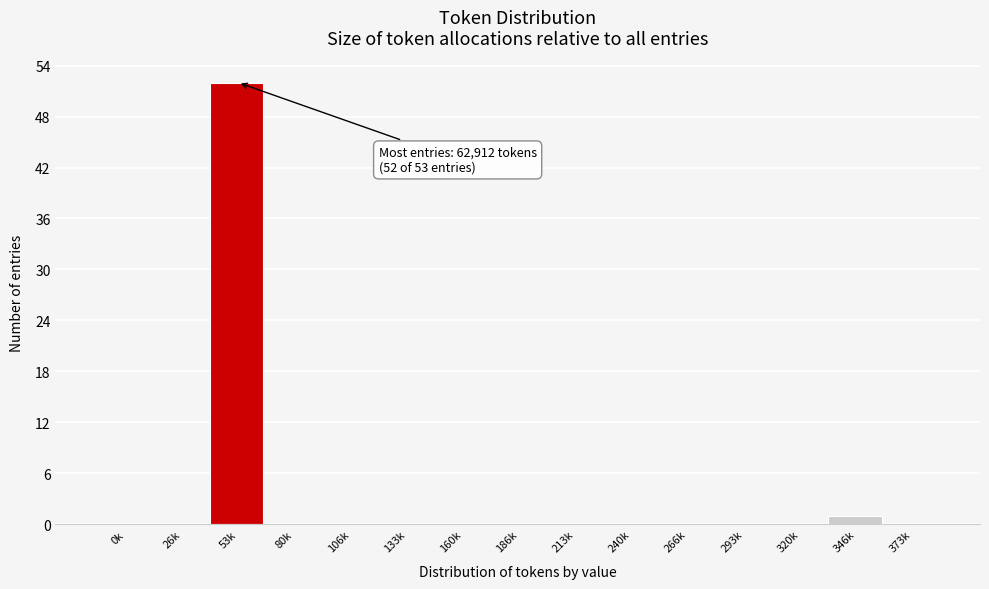

Reading right to left, list all the values displayed in this chart.

373k=0	346k=1	320k=0	293k=0	266k=0	240k=0	213k=0	186k=0	160k=0	133k=0	106k=0	80k=0	53k=52	26k=0	0k=0